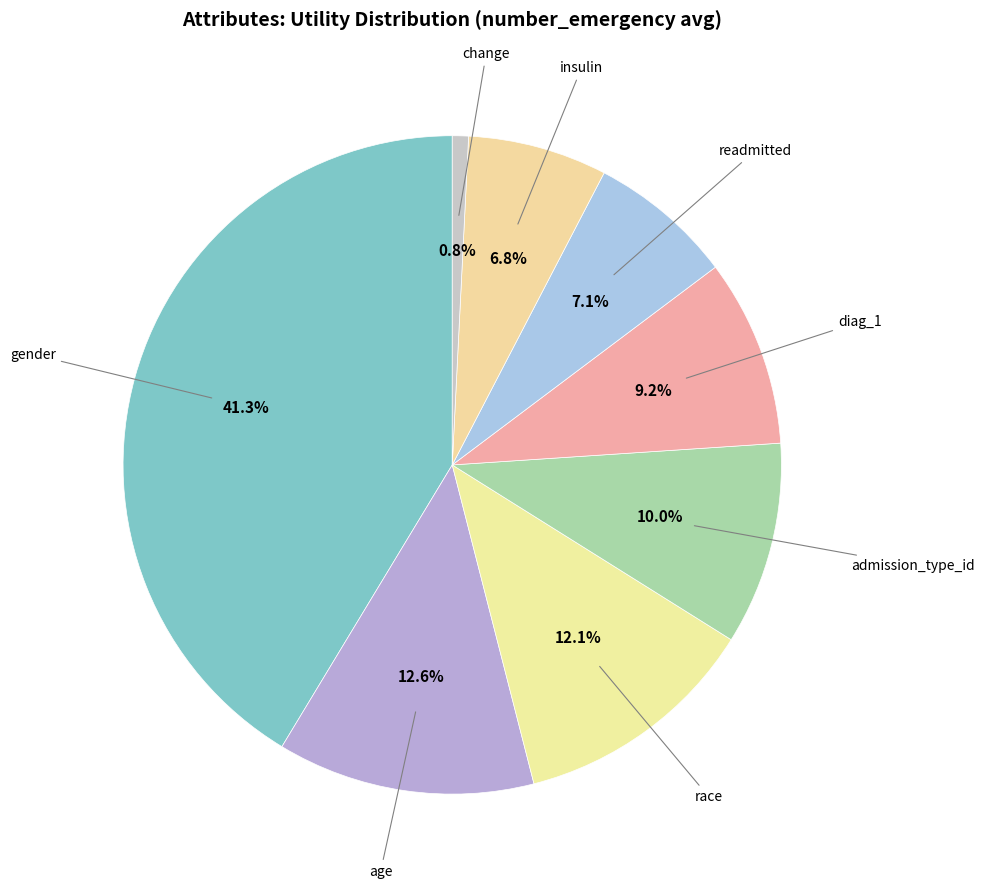

How many segments does this pie chart have?

8